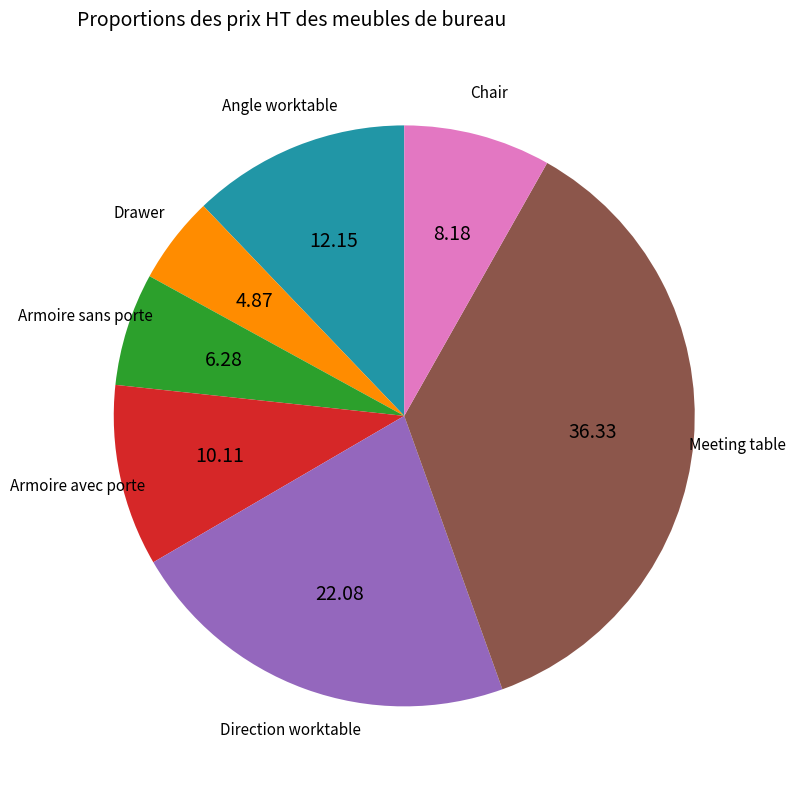

Combined, do Drawer and Meeting table account for over 50%?

No